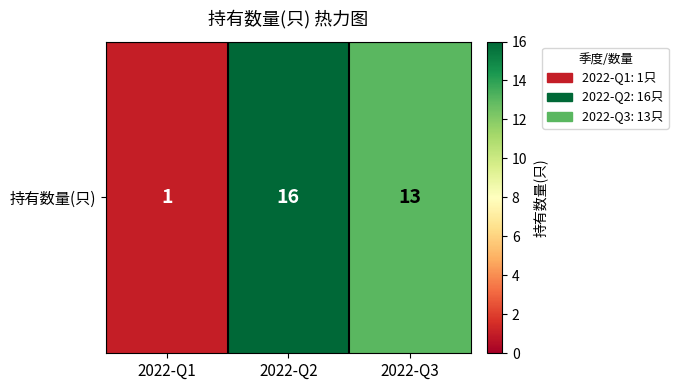

Reading left to right, what are all the values shown in this chart?

2022-Q1=1	2022-Q2=16	2022-Q3=13